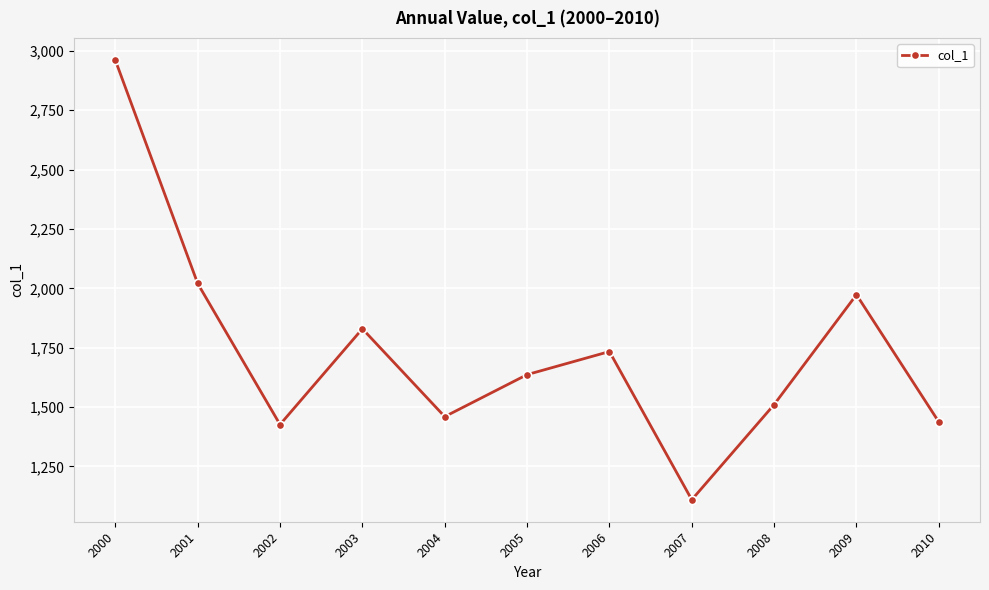

The value at 2003 is 2868.6. True or false?

False